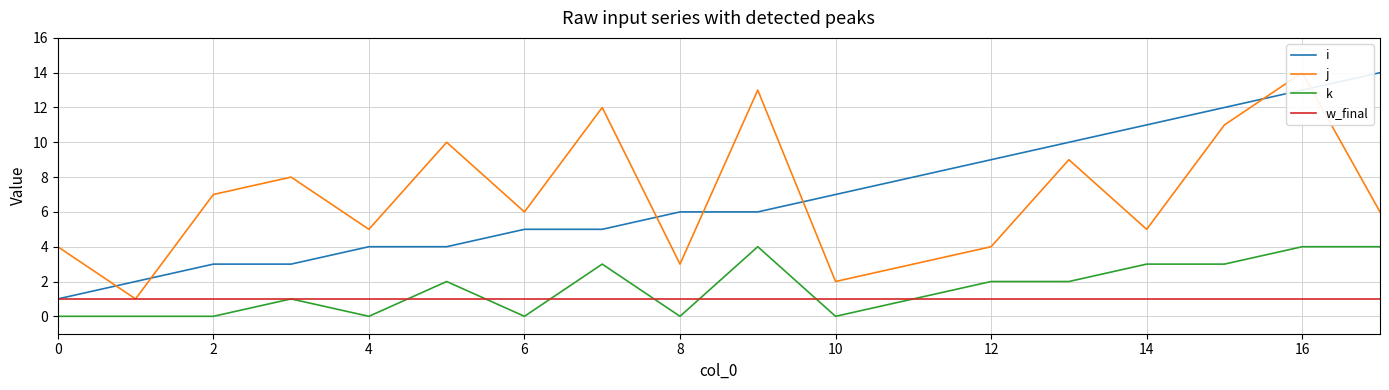

What are all the series names shown in the legend?

i, j, k, w_final